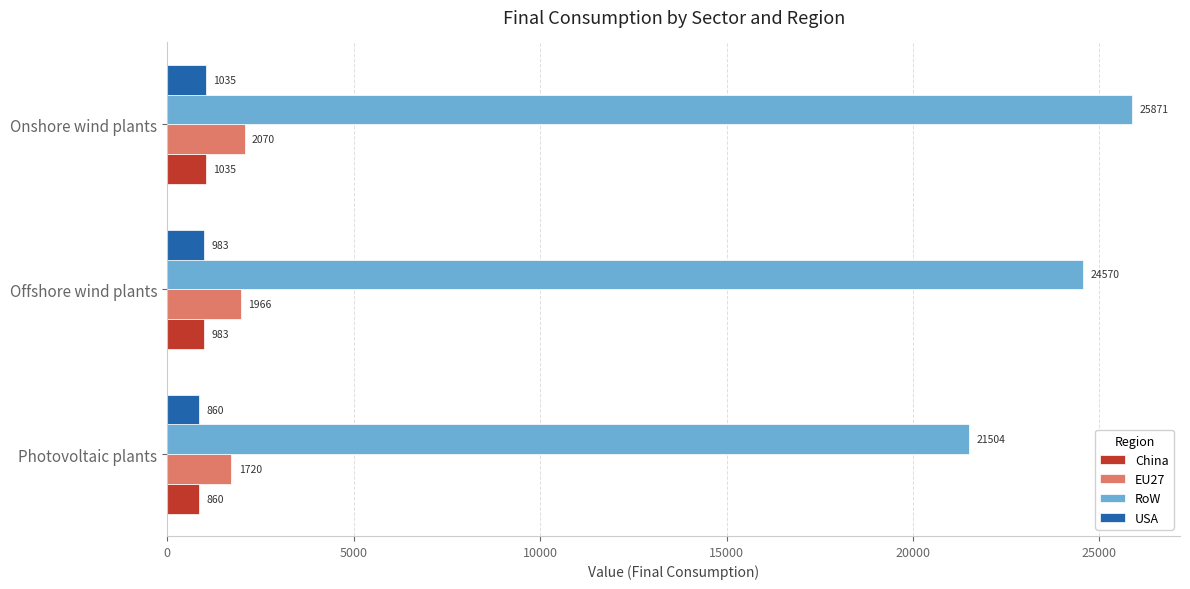

At which label is China closest to 947?

Offshore wind plants